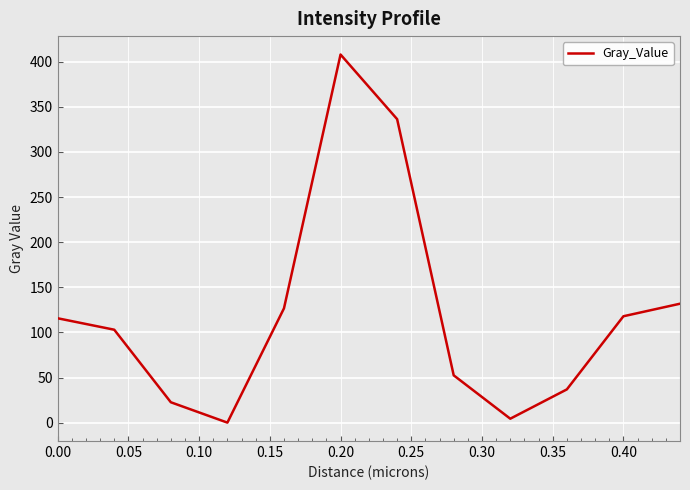

What is the maximum value shown in the chart?

408.0